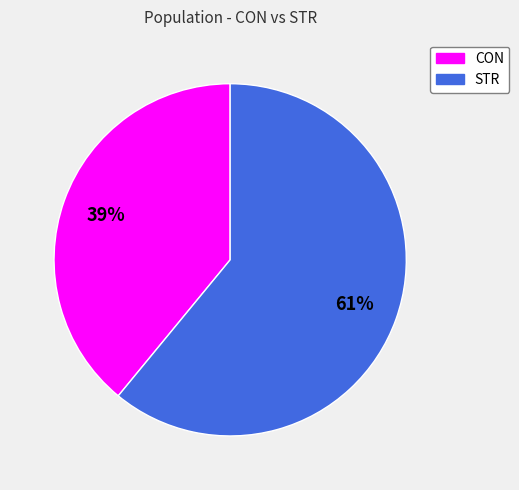

How many slices are in this pie chart?

2